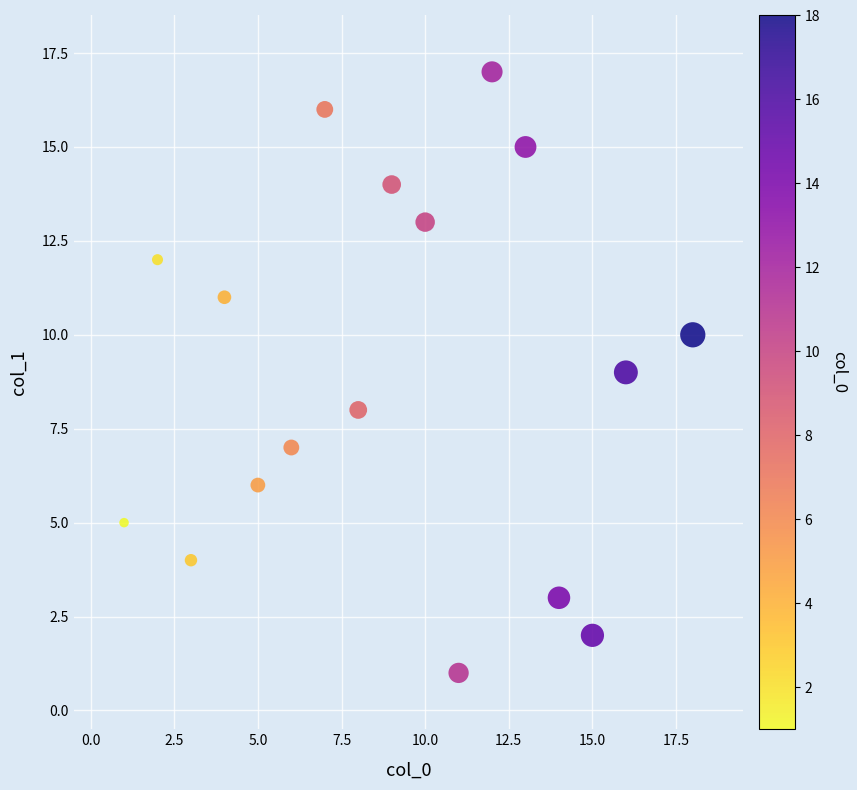

What is the range of X values (max minus min)?

17